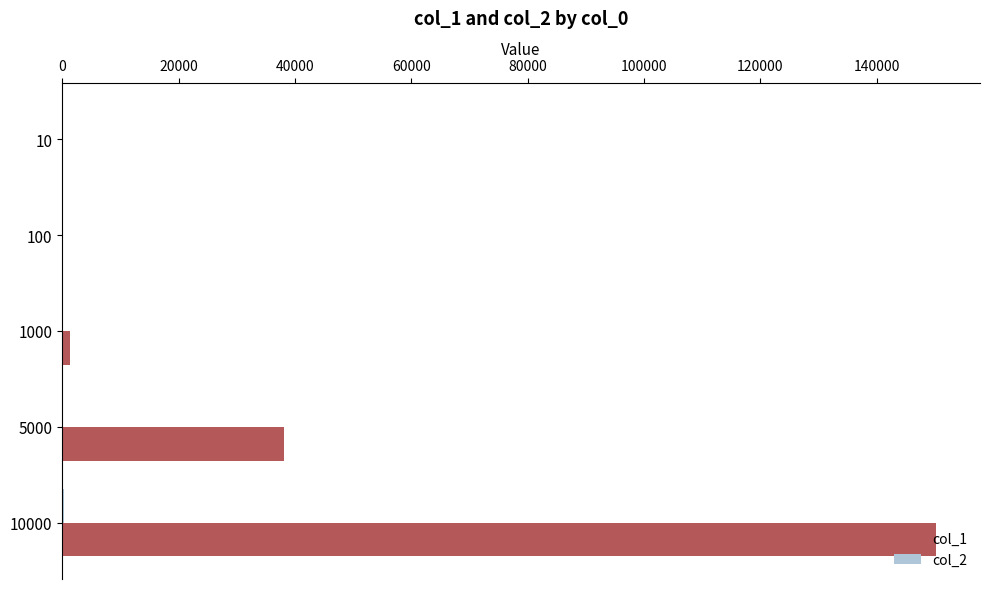

At which category is the sum across all series the highest?

10000